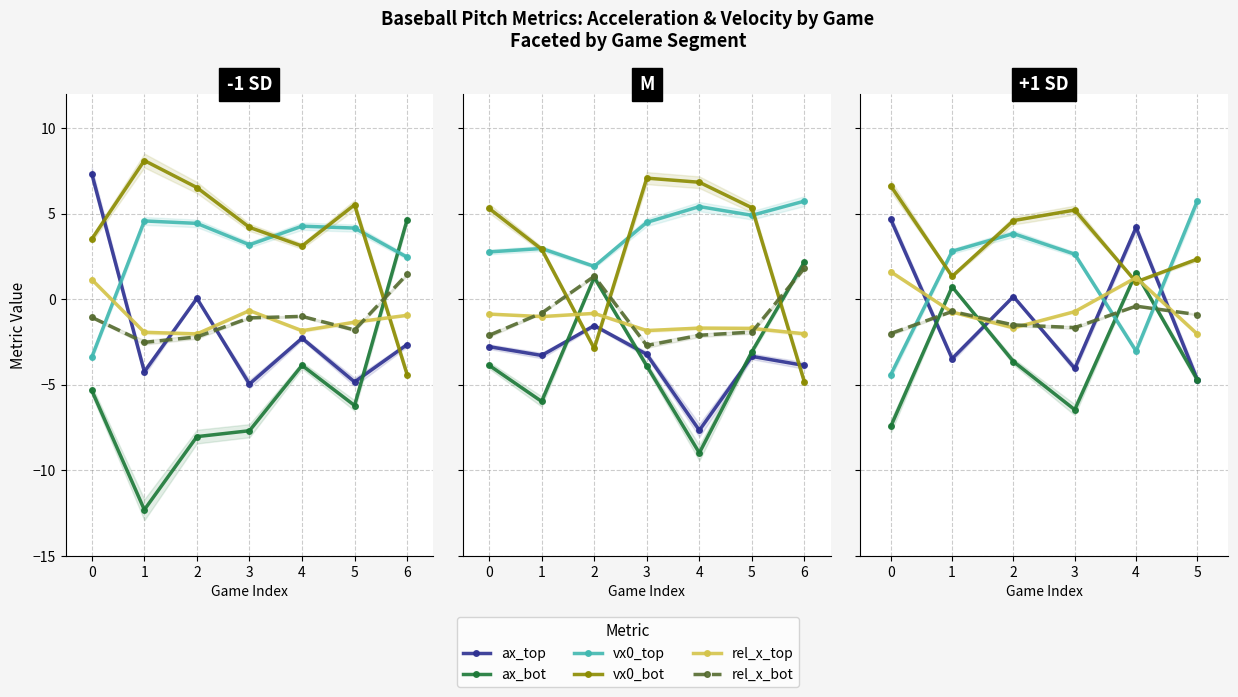

How many values in vx0_top are above zero?

4